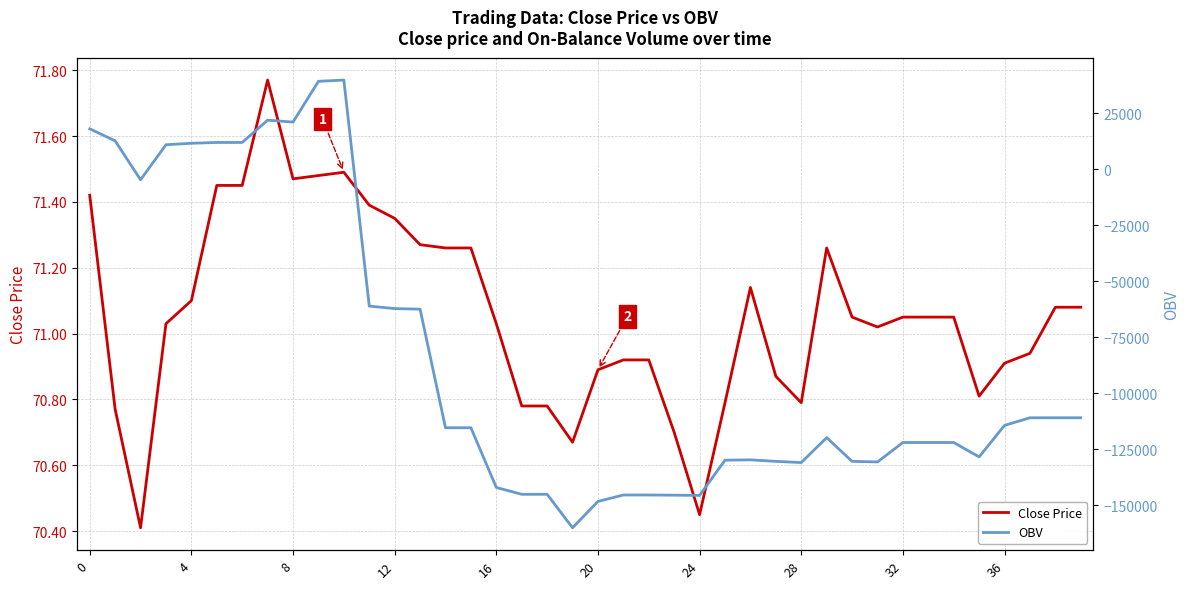

At how many categories does at least one series exceed -45989?

40